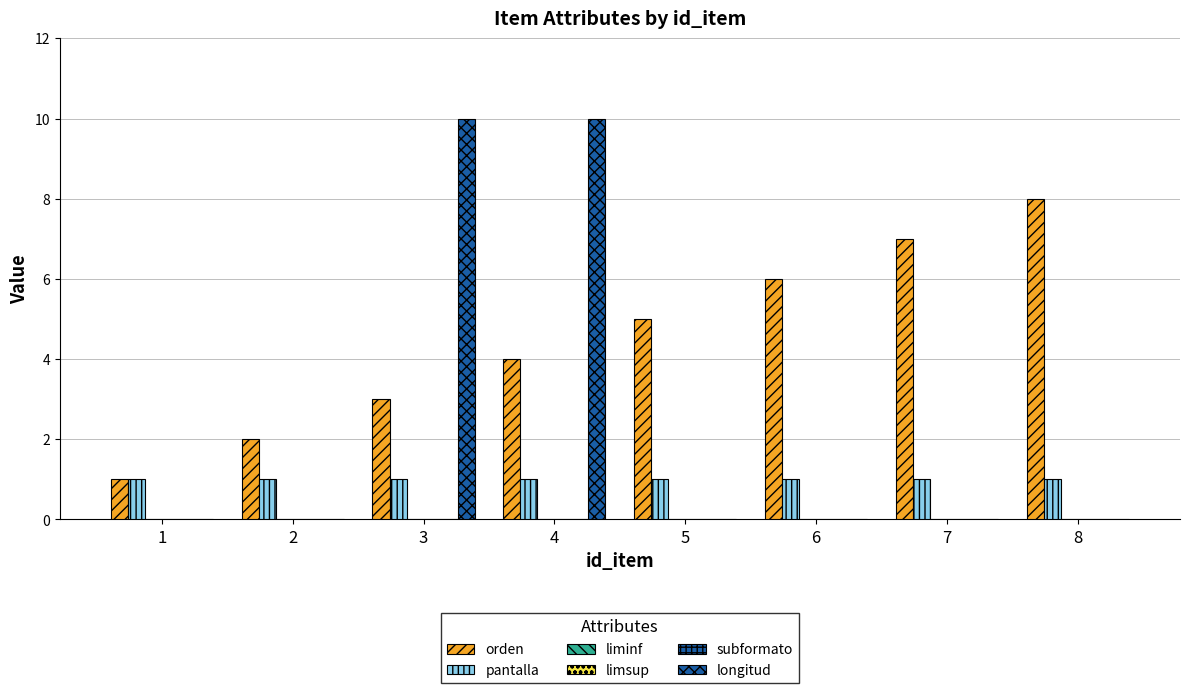

Which category has the lowest value in the subformato series?

1